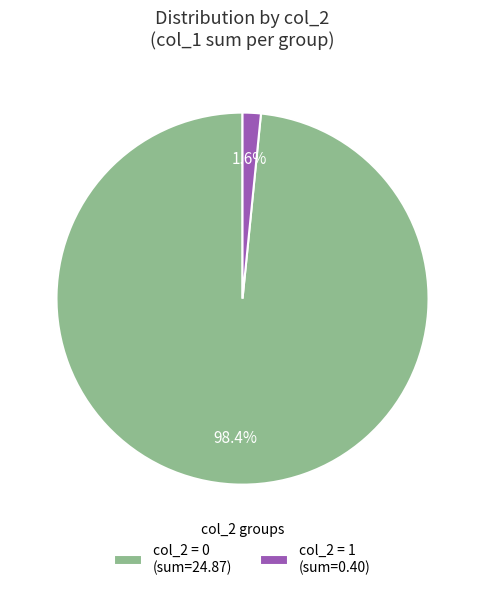

Which has a higher value, col_2 = 1 (sum=0.40) or col_2 = 0 (sum=24.87)?

col_2 = 0 (sum=24.87)